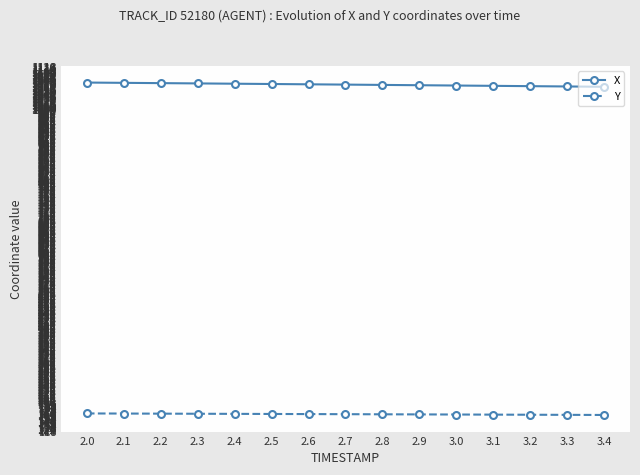

Rank the series at 2.2 from highest to lowest value.

X, Y